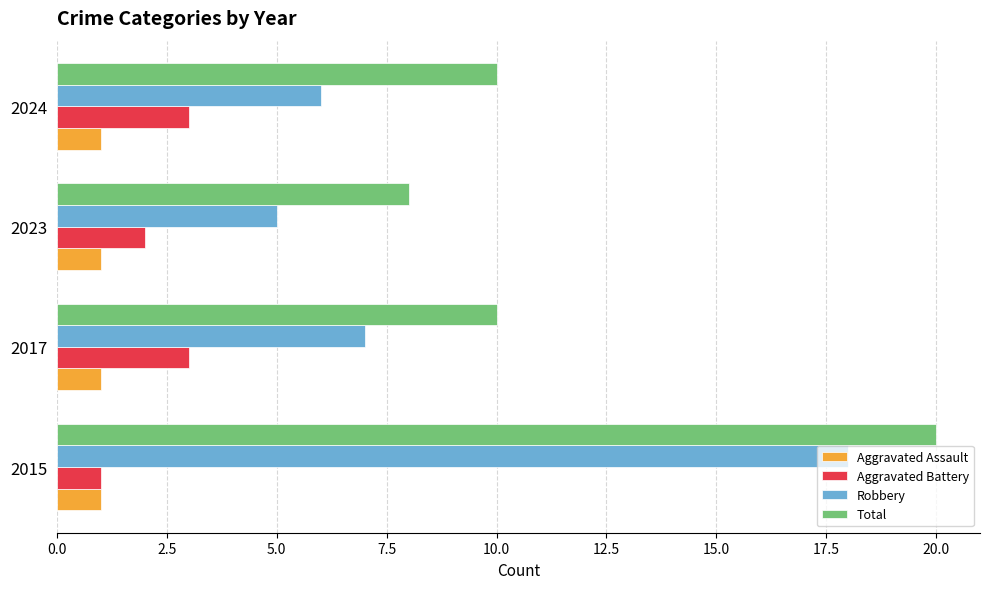

Is it true that Aggravated Assault equals 1 at 2023?

True